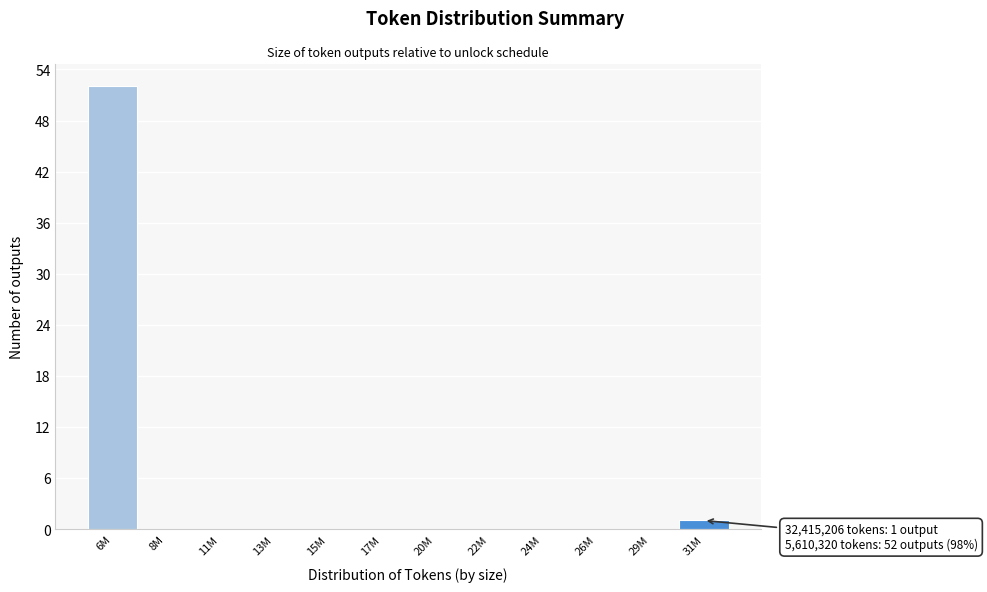

Reading right to left, list all the values displayed in this chart.

31M=1	29M=0	26M=0	24M=0	22M=0	20M=0	17M=0	15M=0	13M=0	11M=0	8M=0	6M=52